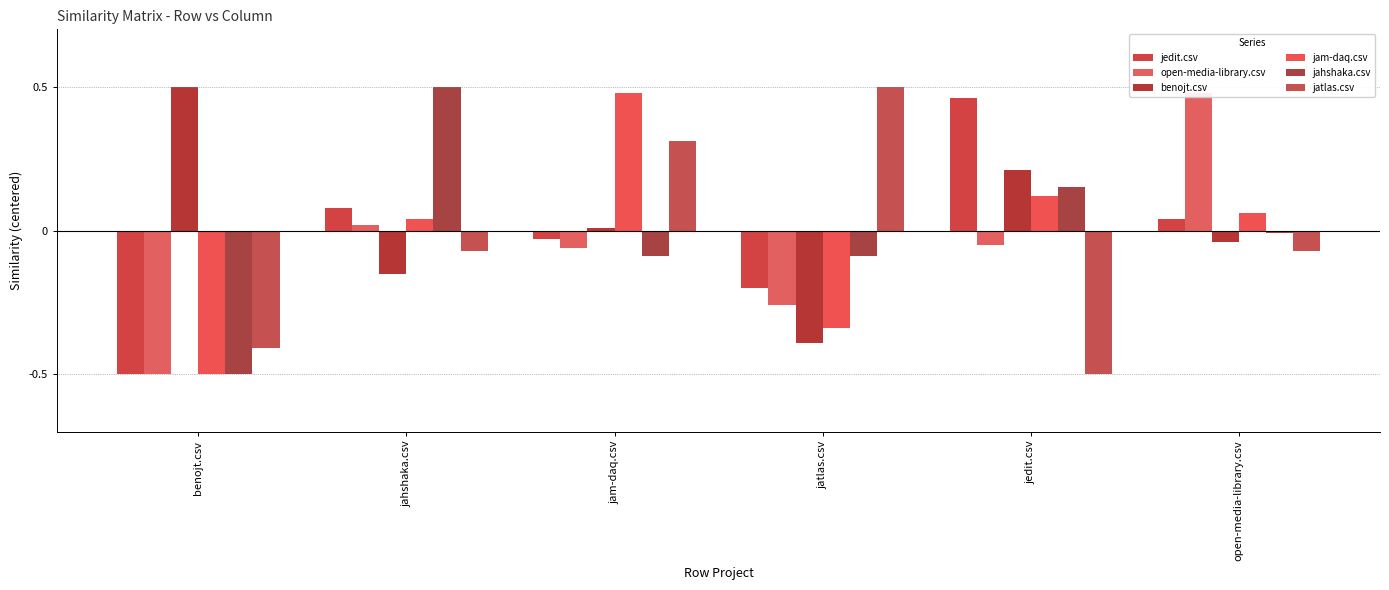

What are all the series names shown in the legend?

jedit.csv, open-media-library.csv, benojt.csv, jam-daq.csv, jahshaka.csv, jatlas.csv